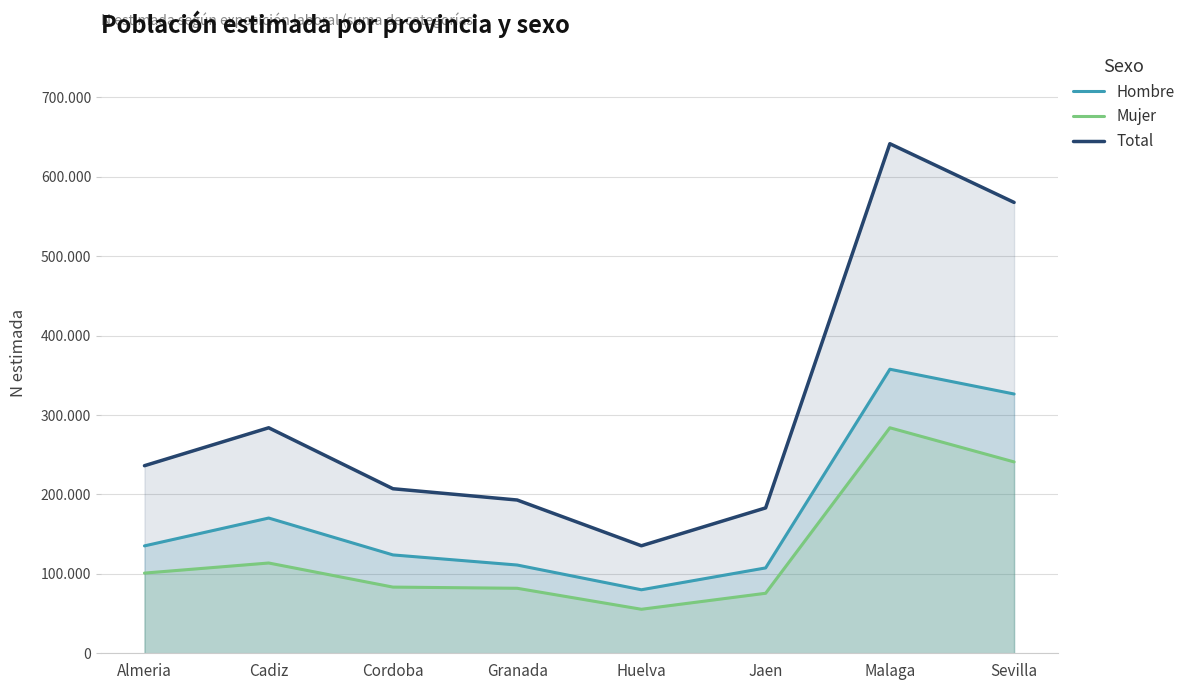

The value of Hombre at Jaen is 70651. True or false?

False